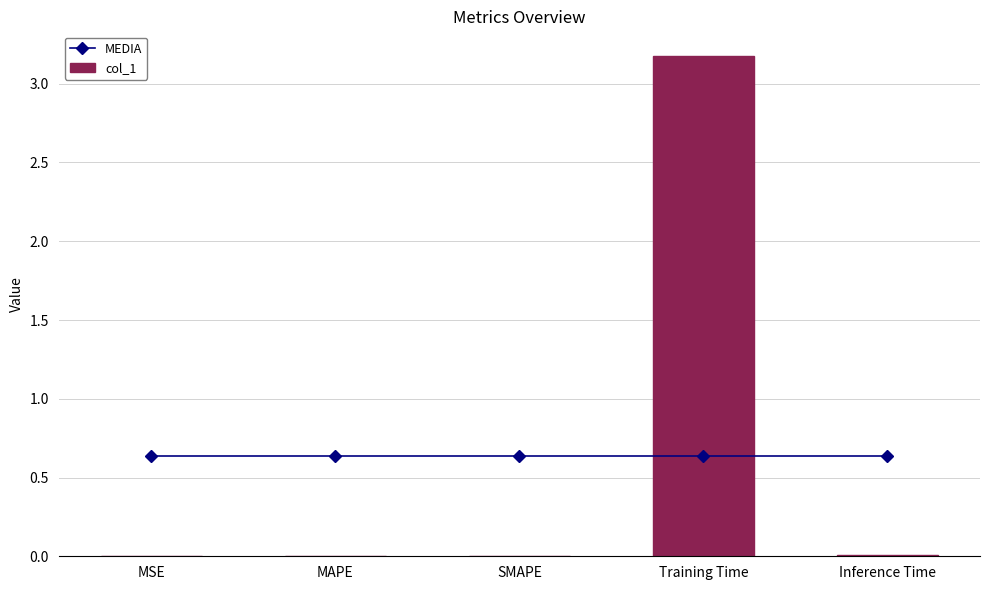

What are all the series names shown in the legend?

MEDIA, col_1